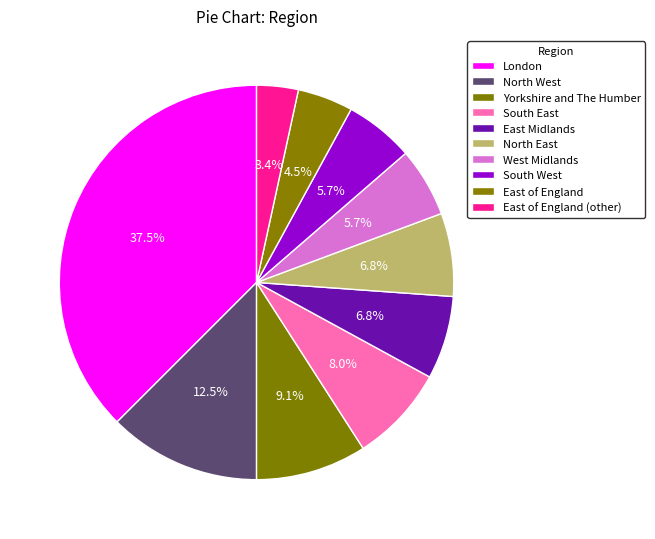

Is the sum of Yorkshire and The Humber and South West greater than half?

No